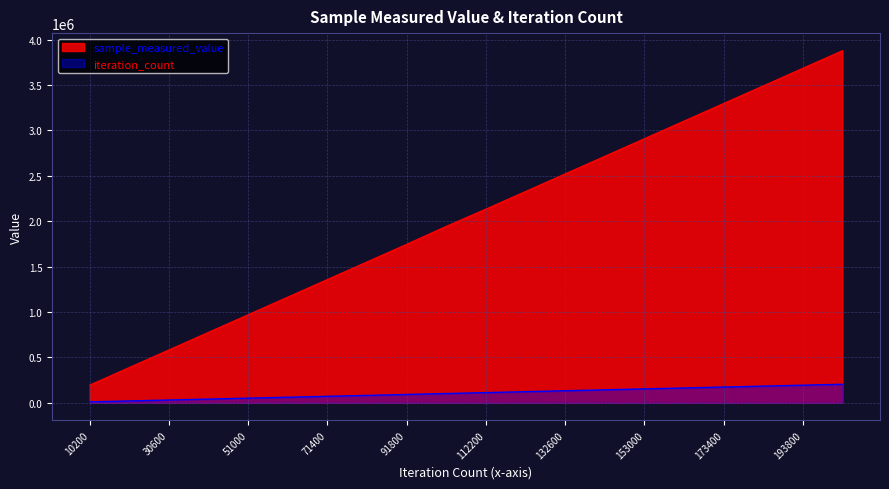

Reading left to right, what are all the values shown in this chart?

sample_measured_value: 10200=194845	20400=388645	30600=582445	40800=776245	51000=970045	61200=1163845	71400=1357645	81600=1551445	91800=1745245	102000=1943218	112200=2132845	122400=2326645	132600=2520445	142800=2714245	153000=2908045	163200=3101845	173400=3295645	183600=3489445	193800=3683245	204000=3877045
iteration_count: 10200=10200	20400=20400	30600=30600	40800=40800	51000=51000	61200=61200	71400=71400	81600=81600	91800=91800	102000=102000	112200=112200	122400=122400	132600=132600	142800=142800	153000=153000	163200=163200	173400=173400	183600=183600	193800=193800	204000=204000